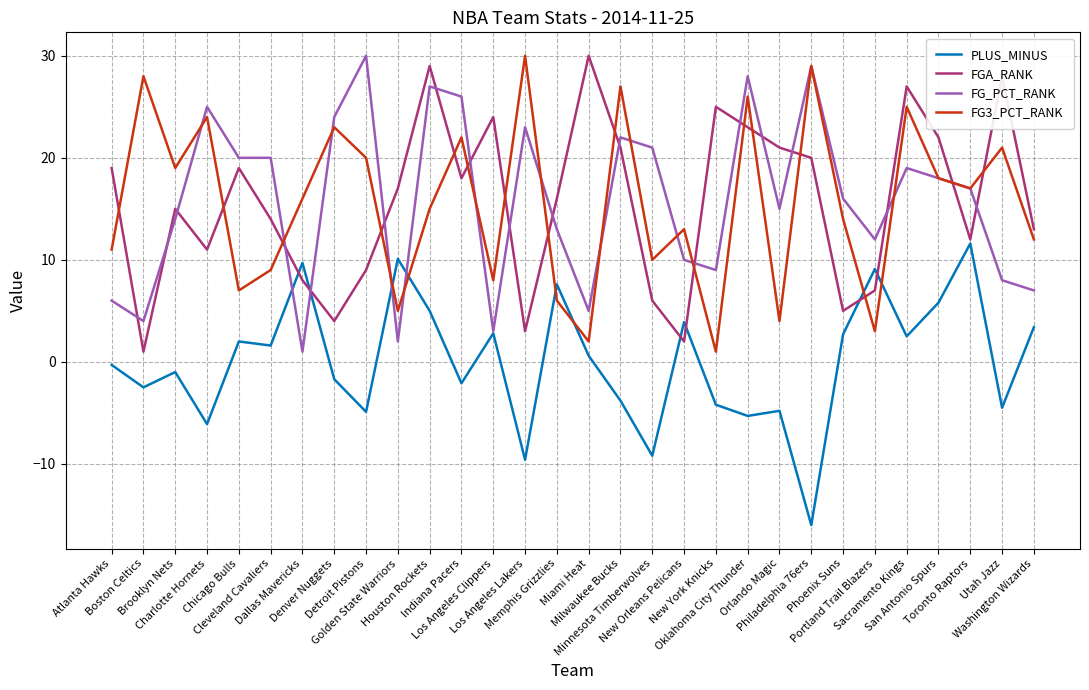

What is the difference between the maximum and minimum values in the PLUS_MINUS series?

27.6